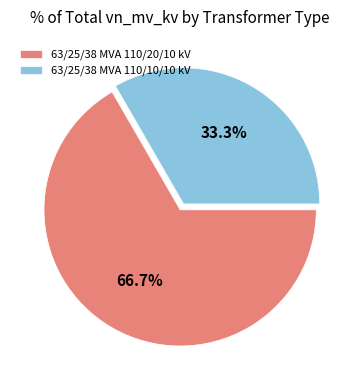

To the nearest percent, what percentage of the pie is 63/25/38 MVA 110/20/10 kV?

67%